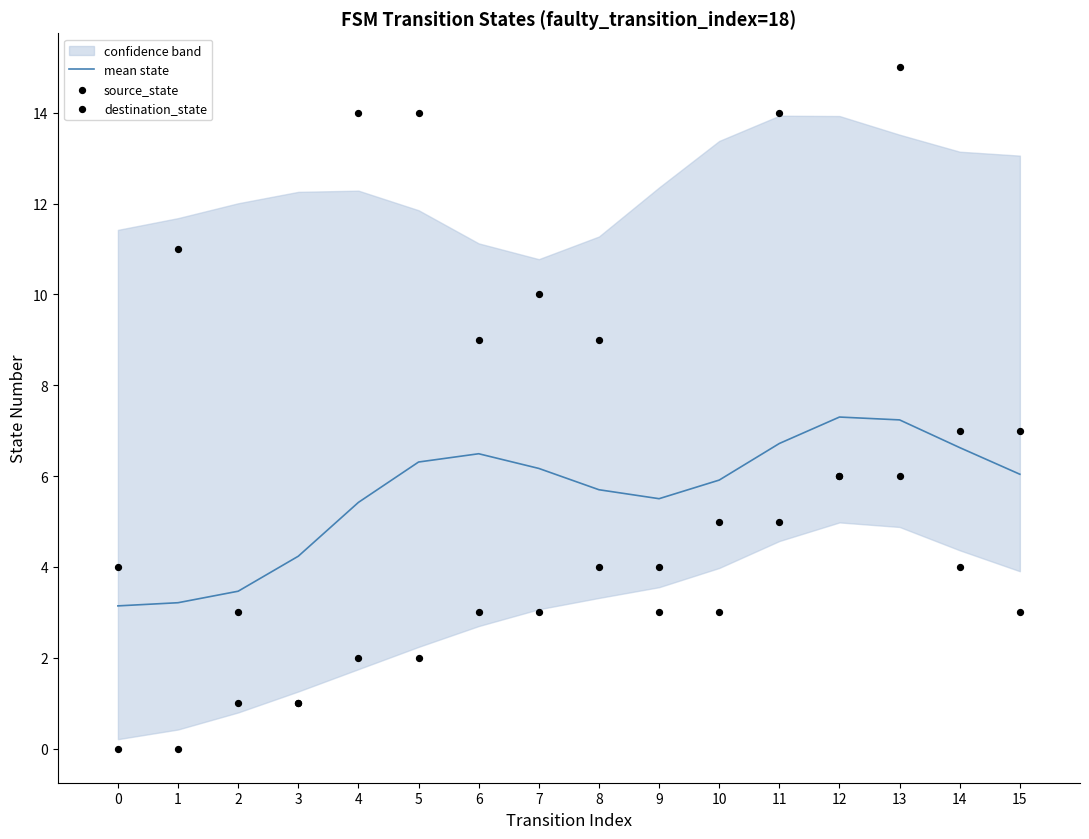

What is the highest value of the mean state series?

7.3